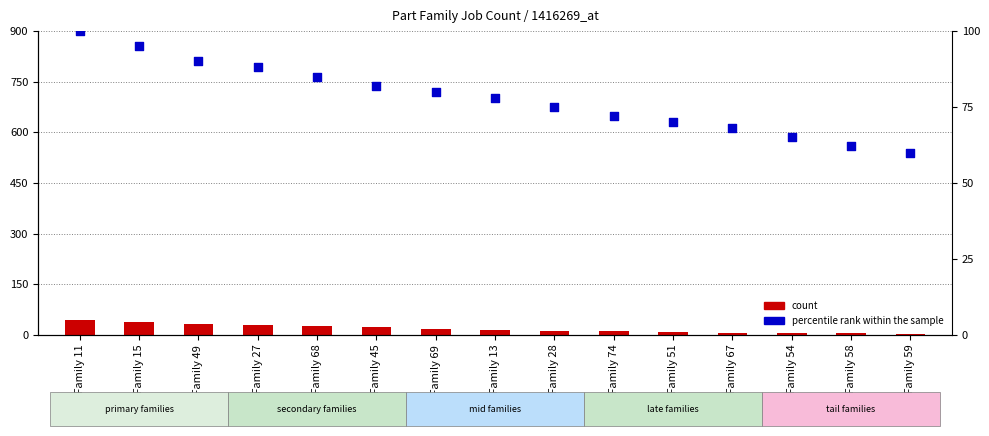

What are all the series names shown in the legend?

count, percentile rank within the sample